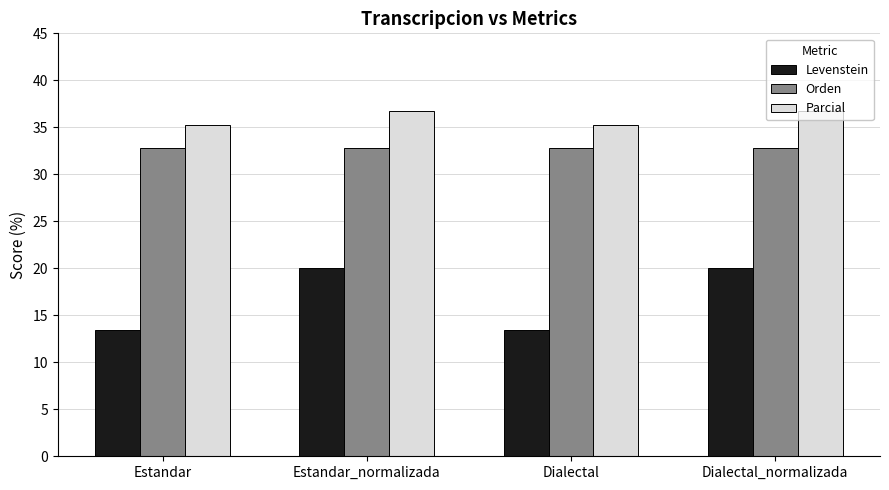

Where does the Levenstein series first go above 19?

Estandar_normalizada